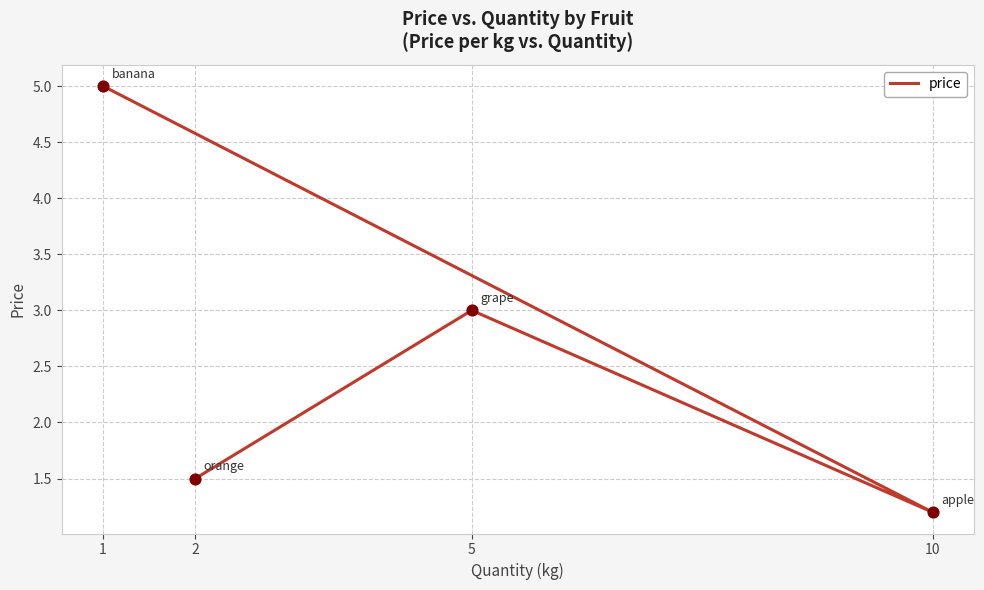

Which has a higher value, 2 or 5?

5